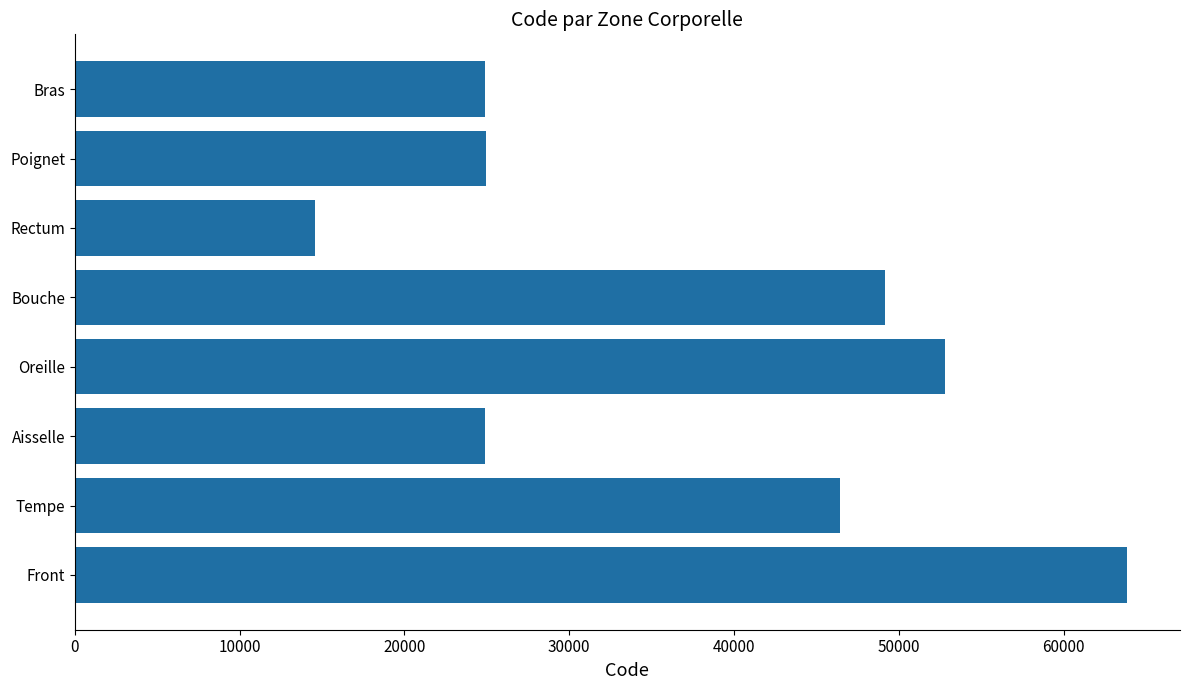

Between Rectum and Oreille, which is larger?

Oreille